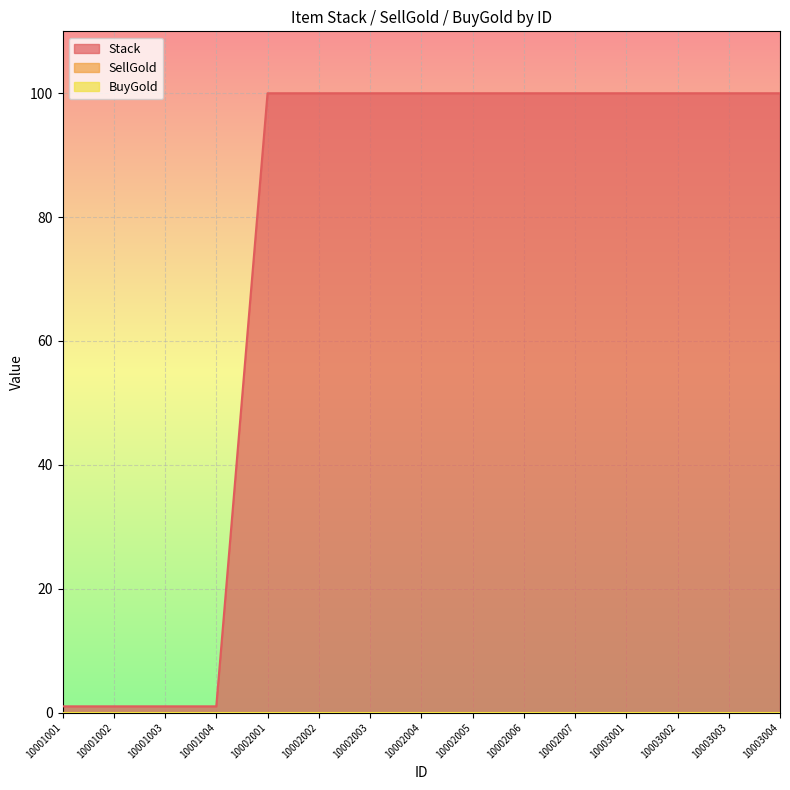

Reading right to left, what are all the values shown in this chart?

Stack: 10003004=100	10003003=100	10003002=100	10003001=100	10002007=100	10002006=100	10002005=100	10002004=100	10002003=100	10002002=100	10002001=100	10001004=1	10001003=1	10001002=1	10001001=1
SellGold: 10003004=0	10003003=0	10003002=0	10003001=0	10002007=0	10002006=0	10002005=0	10002004=0	10002003=0	10002002=0	10002001=0	10001004=0	10001003=0	10001002=0	10001001=0
BuyGold: 10003004=0	10003003=0	10003002=0	10003001=0	10002007=0	10002006=0	10002005=0	10002004=0	10002003=0	10002002=0	10002001=0	10001004=0	10001003=0	10001002=0	10001001=0